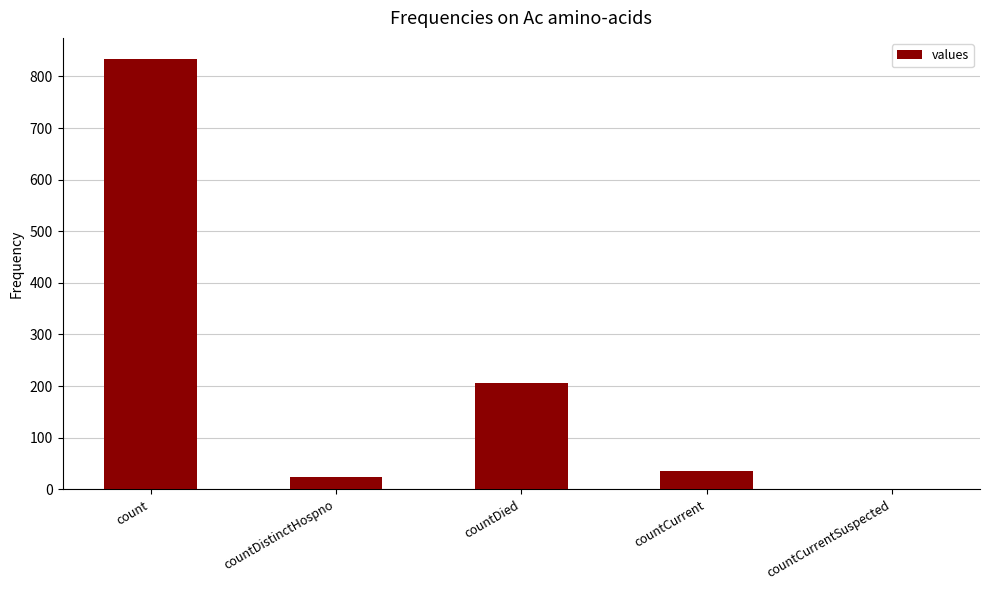

Reading left to right, extract all data points from this chart.

count=833	countDistinctHospno=23	countDied=206	countCurrent=36	countCurrentSuspected=0